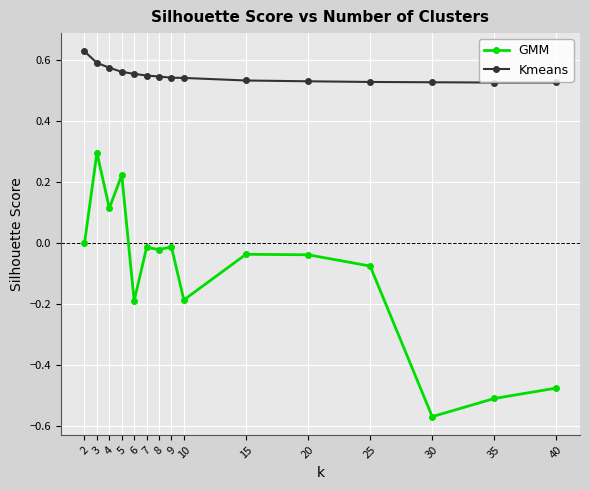

Rank the series by their maximum value, from highest to lowest.

Kmeans, GMM